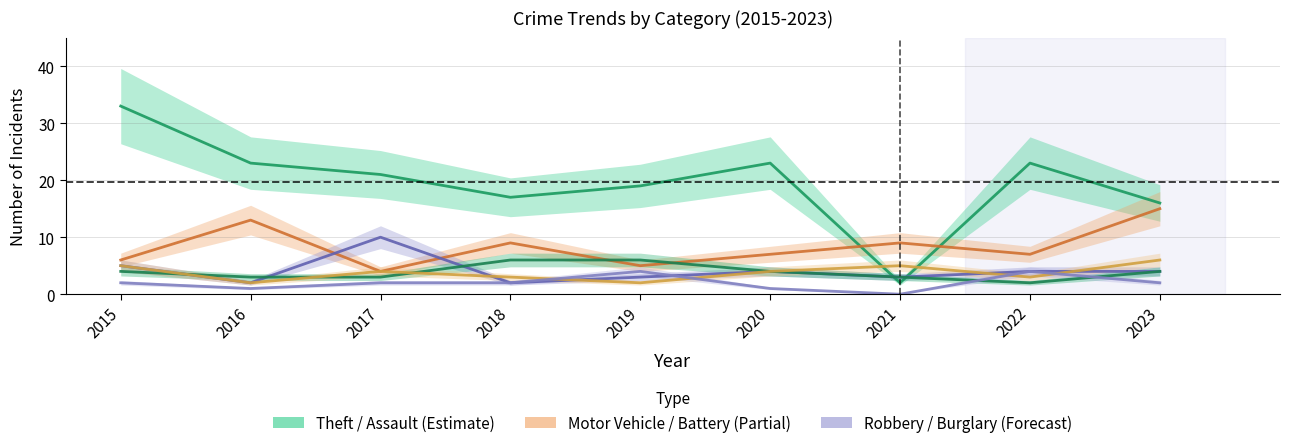

What is the difference between the highest and lowest values at 2015?

31